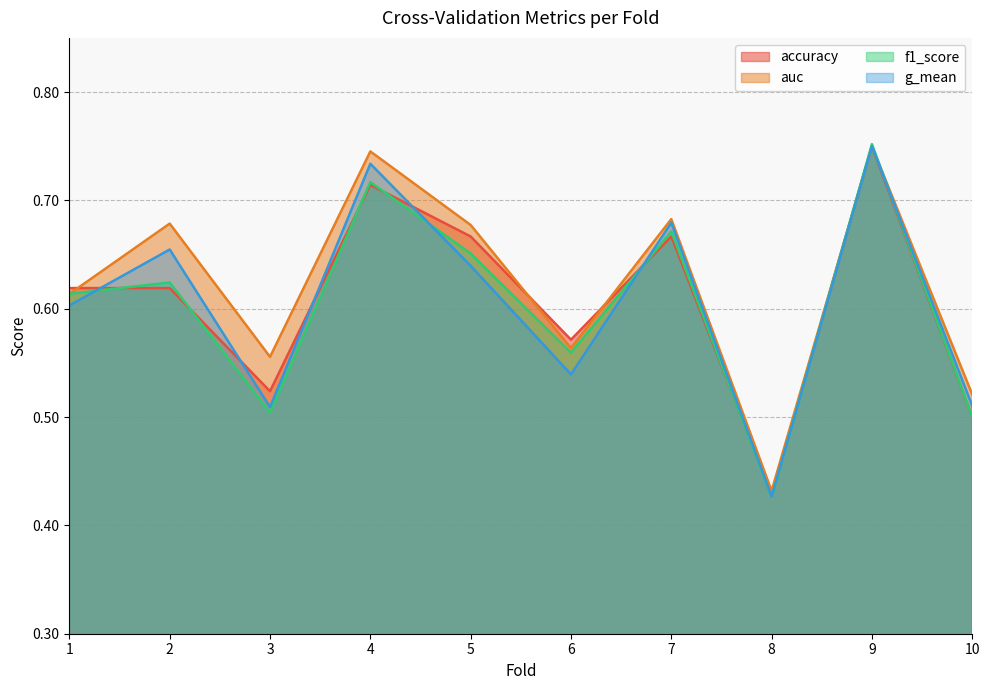

What is the average value of the g_mean series?

0.6